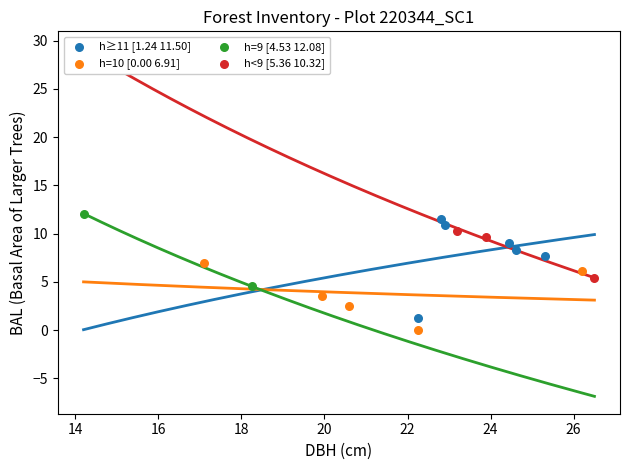

What are all the series names shown in the legend?

h≥11 [1.24 11.50], h=10 [0.00 6.91], h=9 [4.53 12.08], h<9 [5.36 10.32]